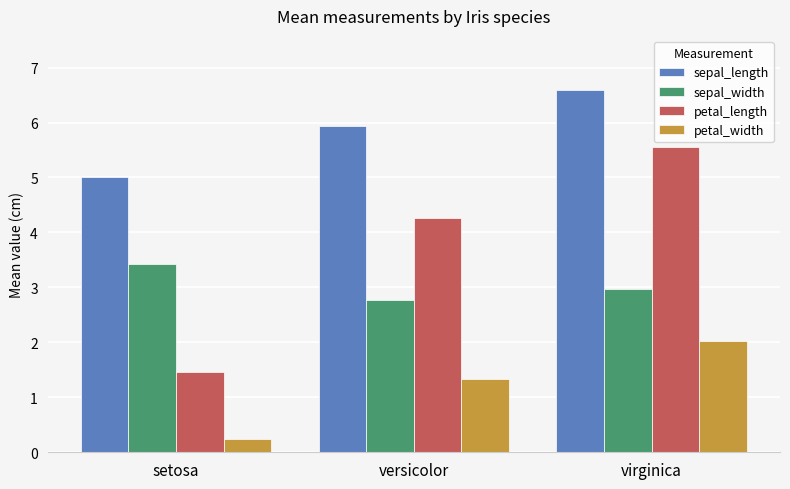

What is the difference between the maximum and minimum values in the sepal_width series?

0.7